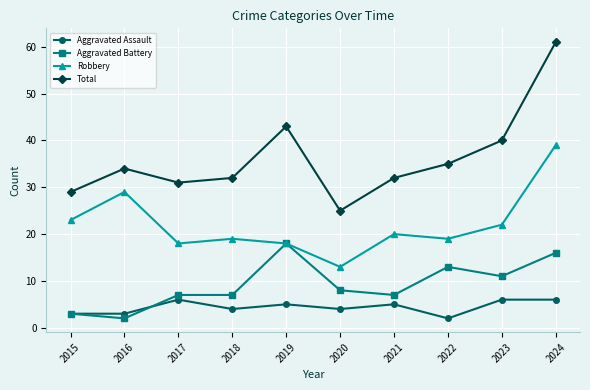

In Total, how many points are lower than both neighbors (excluding endpoints)?

2